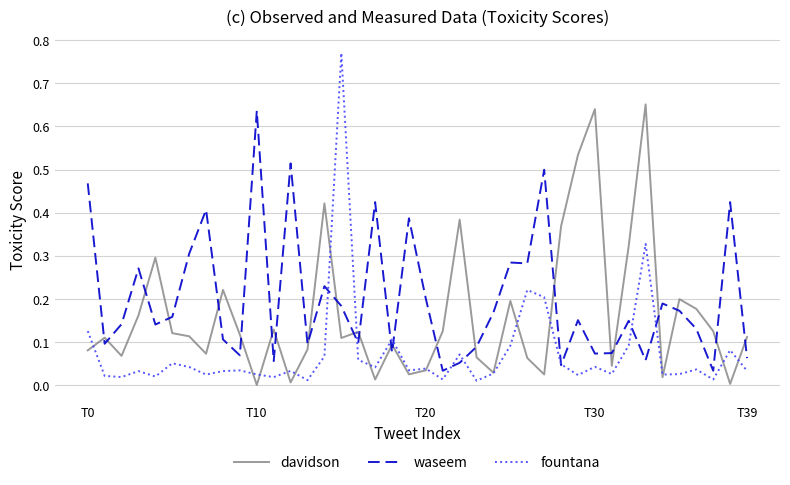

Which series has the largest total across all categories?

waseem